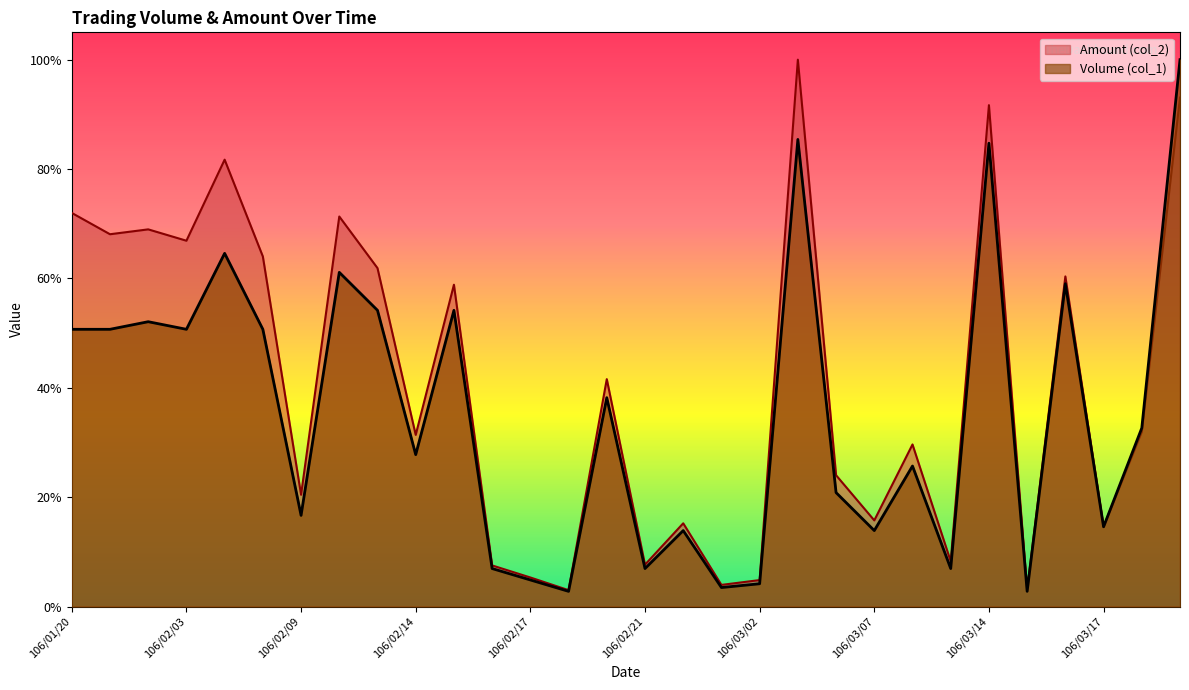

At which label does Volume (col_1) first exceed 32?

106/01/20